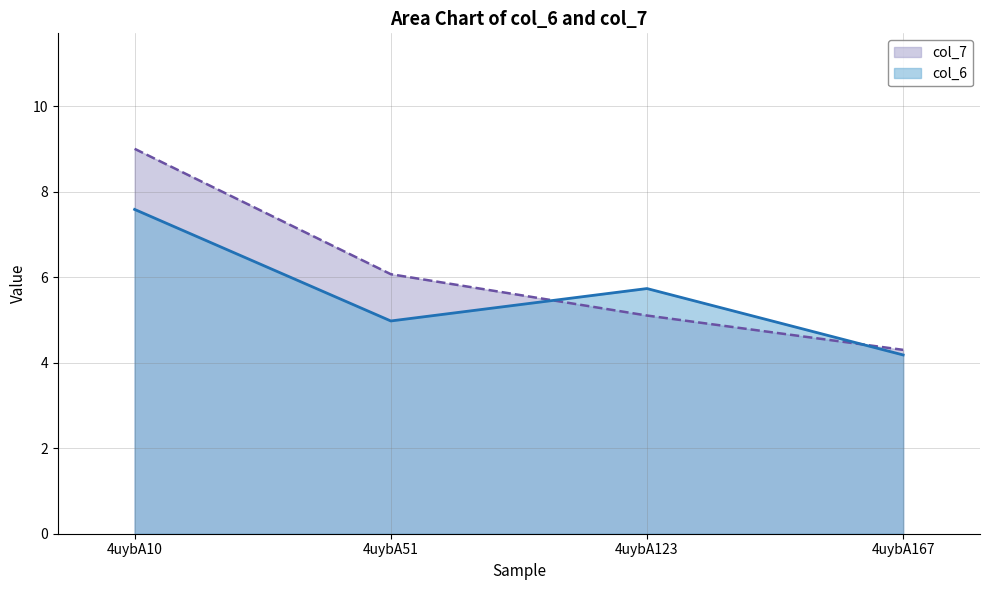

Reading left to right, list all the values displayed in this chart.

col_6: 7.6	5.0	5.7	4.2
col_7: 9.0	6.1	5.1	4.3